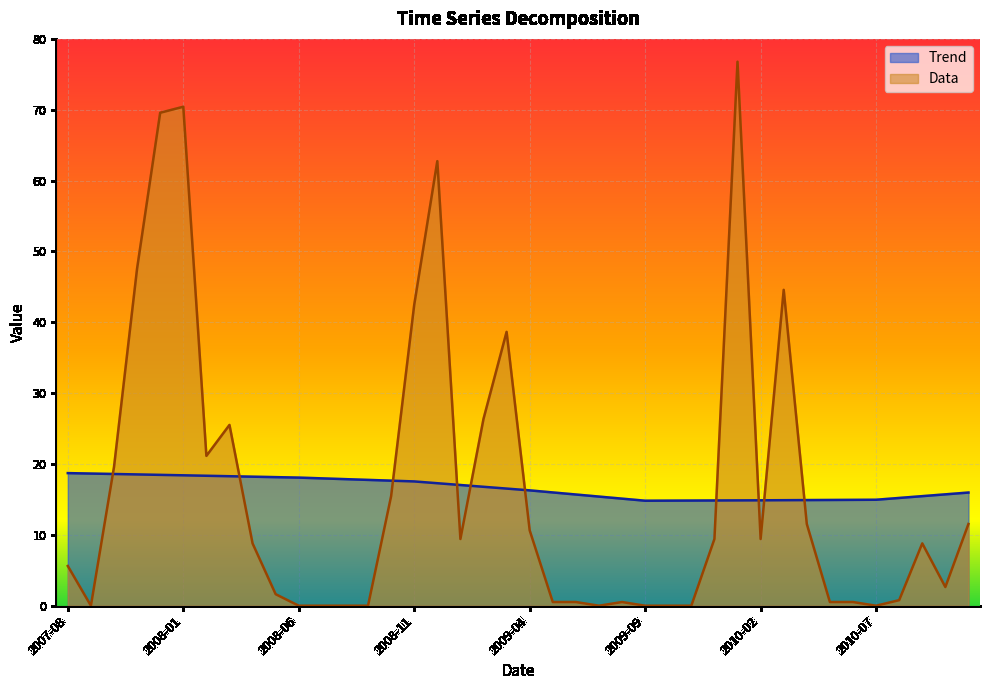

True or false: Data and Trend cross at least once.

True